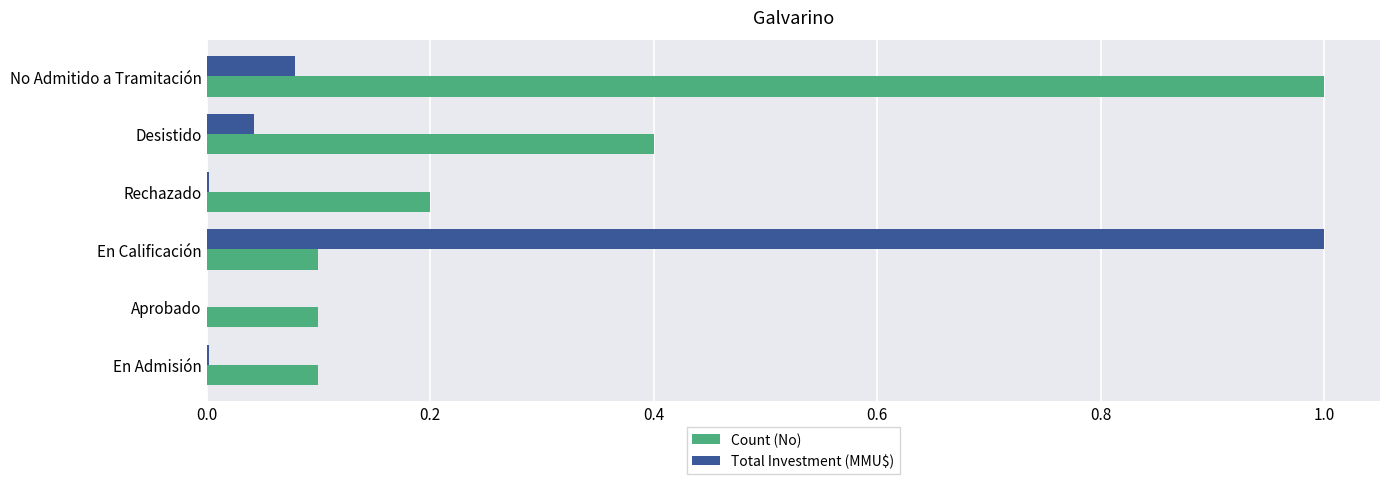

Which category has the highest value in the Total Investment (MMU$) series?

En Calificación